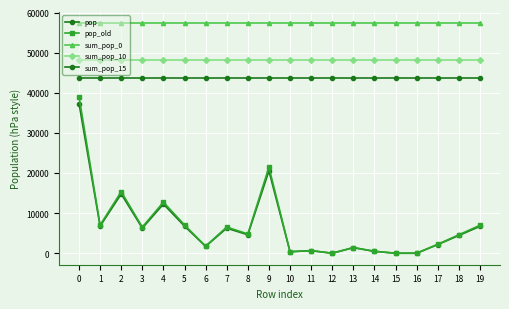

Which series changed the most between 1 and 5?

pop_old